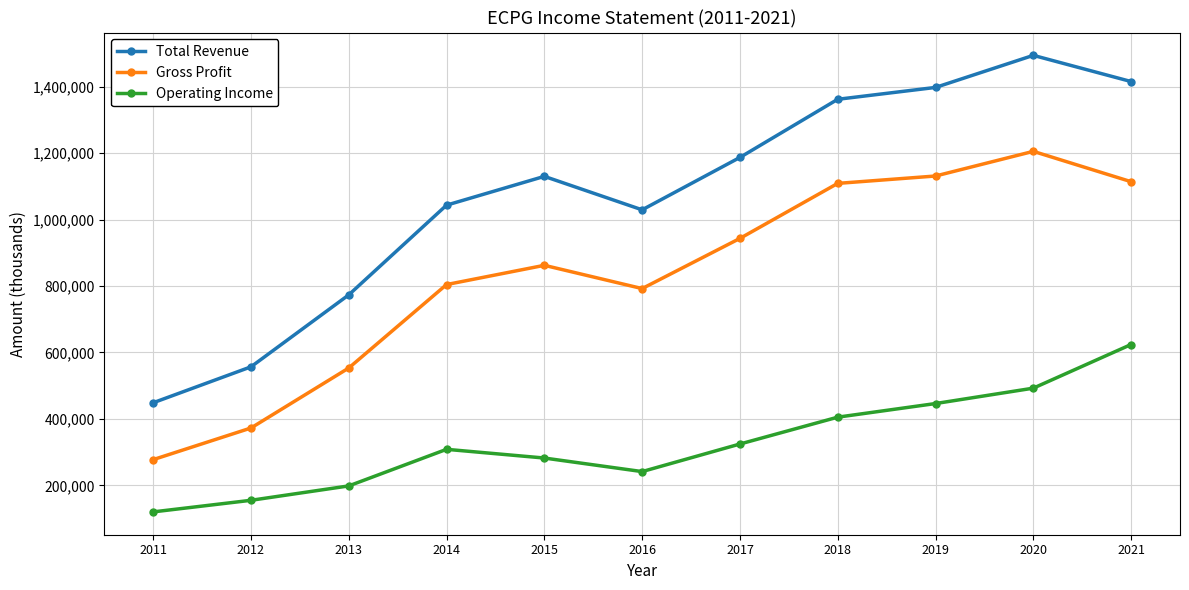

What are all the series names shown in the legend?

Total Revenue, Gross Profit, Operating Income